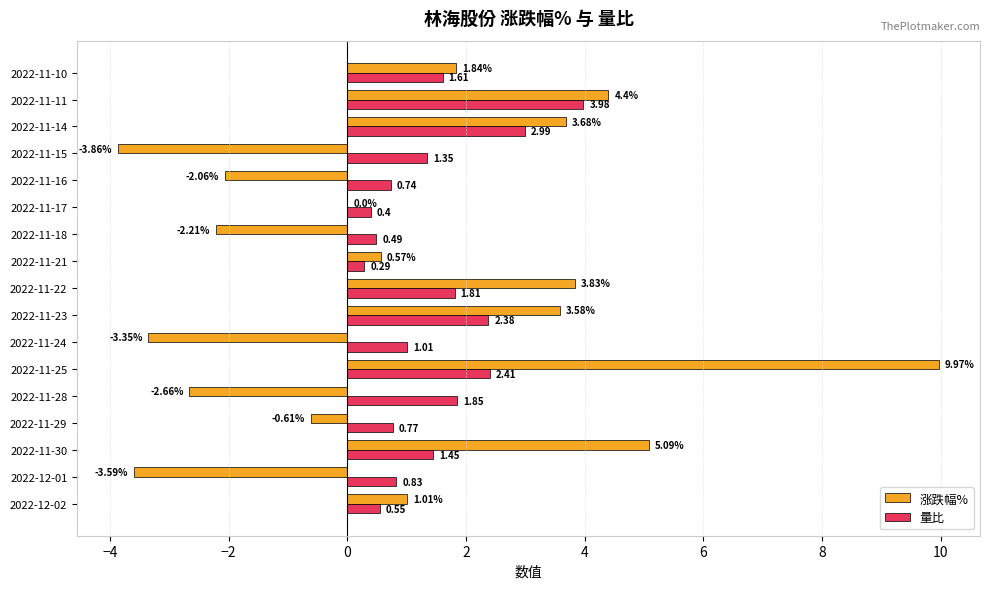

Which series has the largest total across all categories?

量比